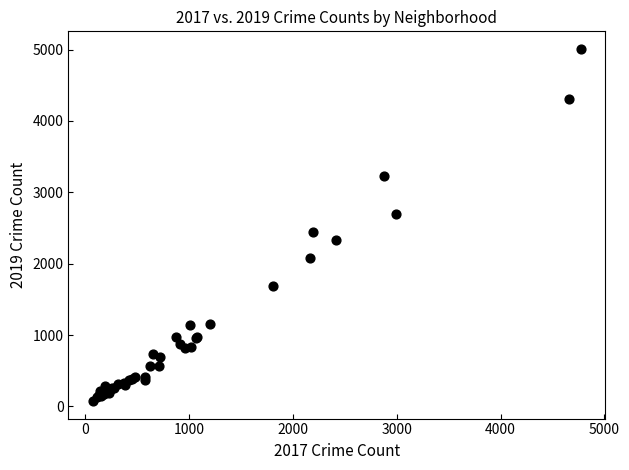

What Y value in the scatter plot is closest to 2542?

2441